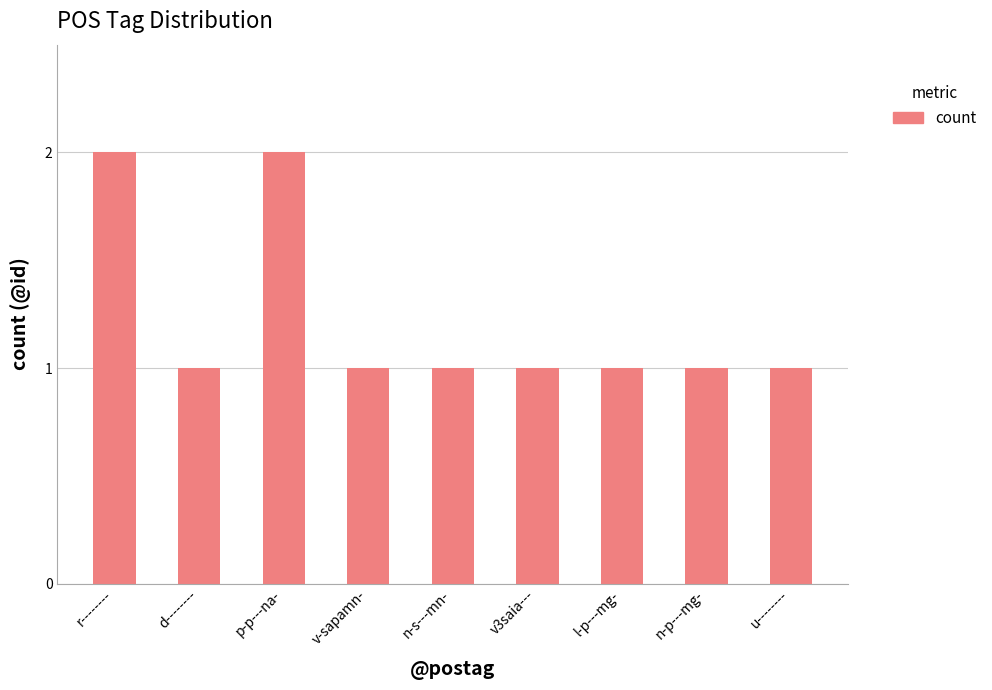

The chart shows a value of 1 at p-p---na-. True or false?

False